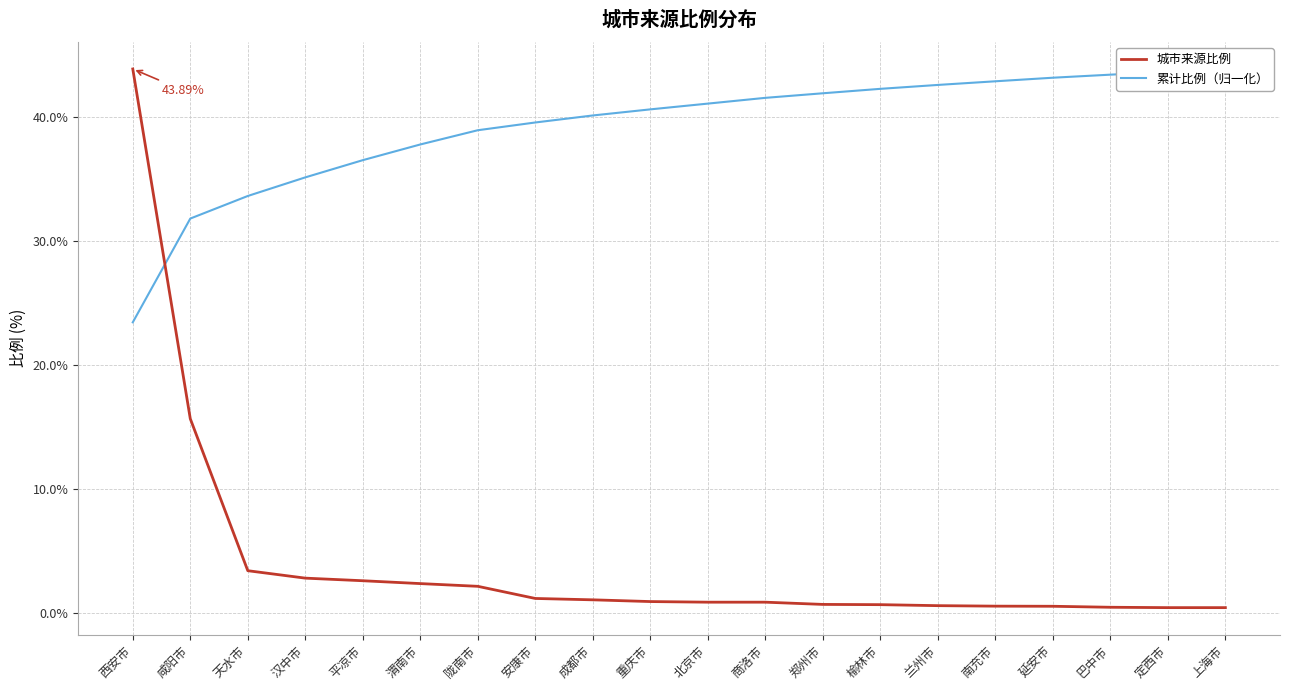

How many lines are shown in the chart?

2